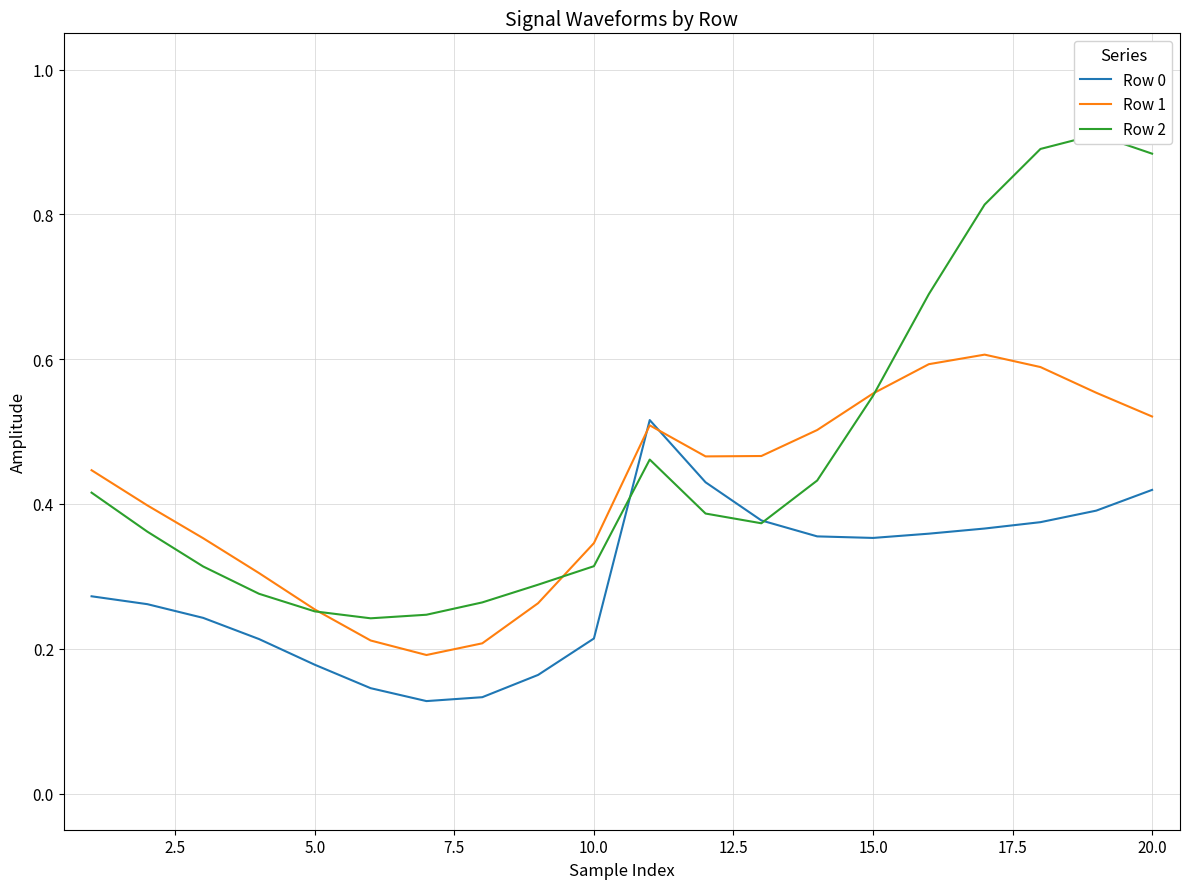

What is the highest value of the Row 2 series?

0.9